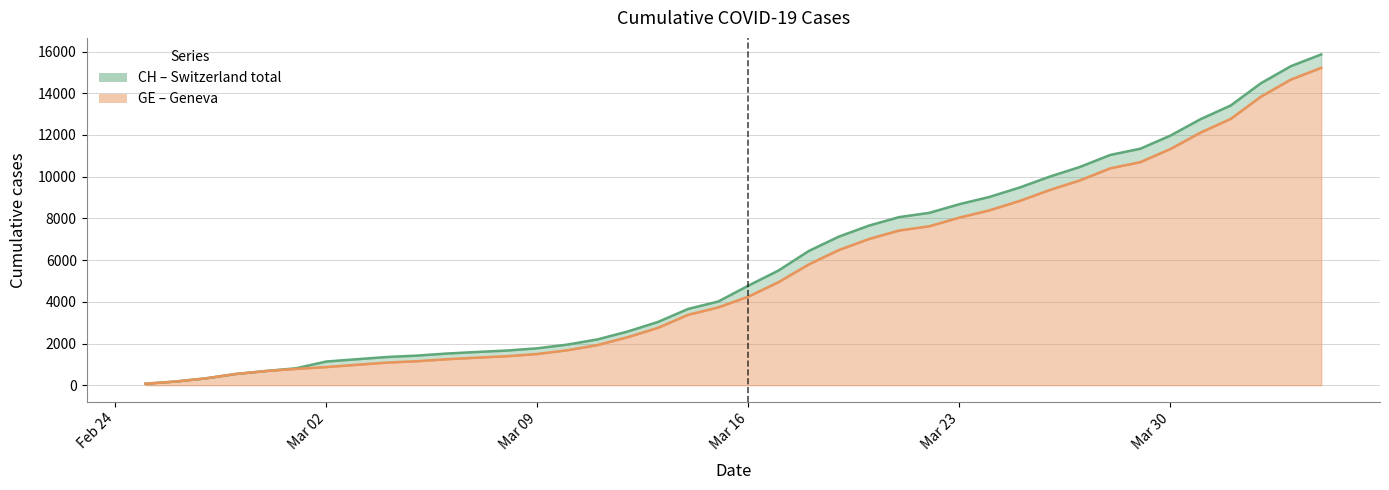

True or false: CH and GE cross at least once.

False